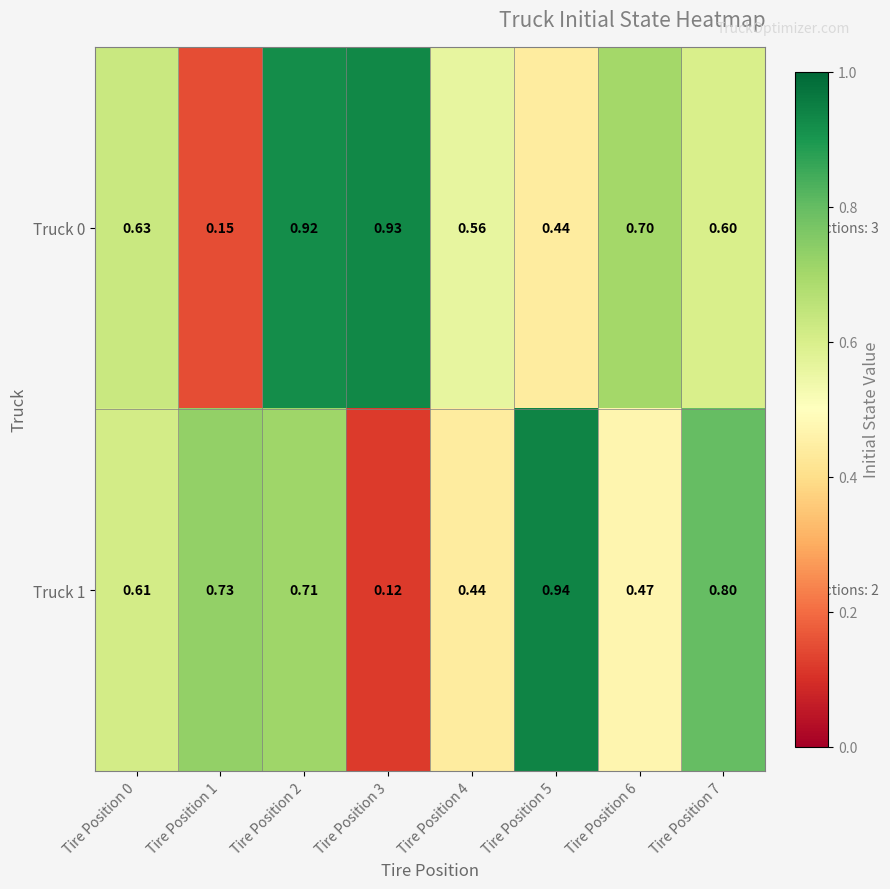

What is the difference between the highest and lowest values at Tire Position 1?

0.6